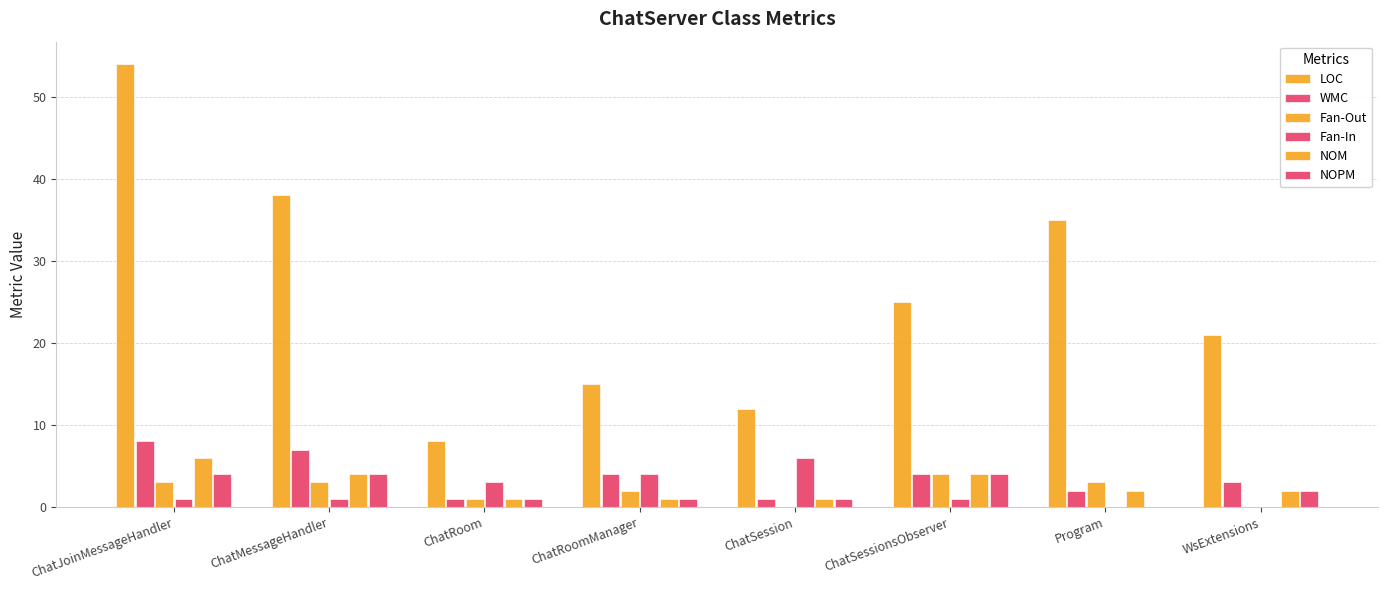

Are the bars horizontal?

No